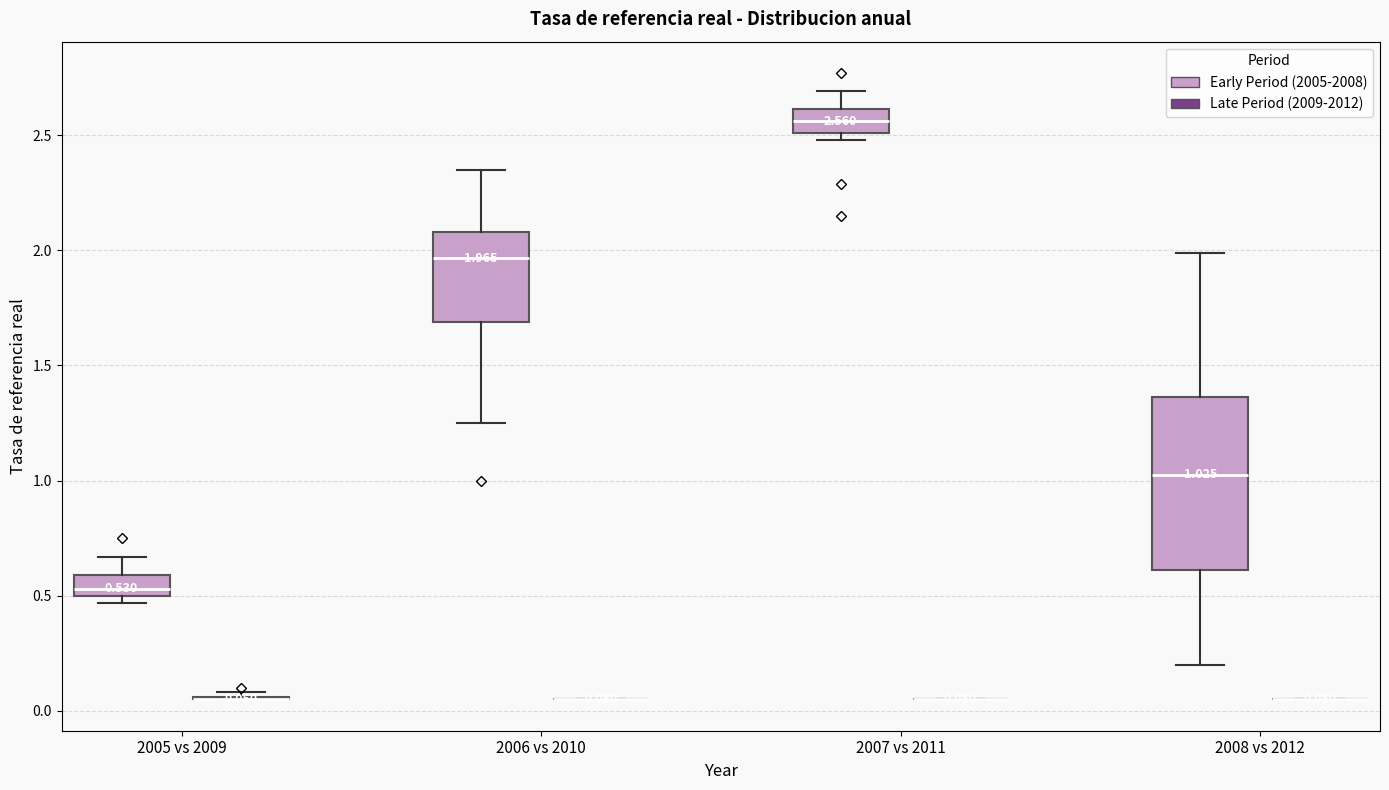

Which box is the tallest, from its lower edge to its upper edge?

2008 vs 2012 (Early Period (2005-2008))